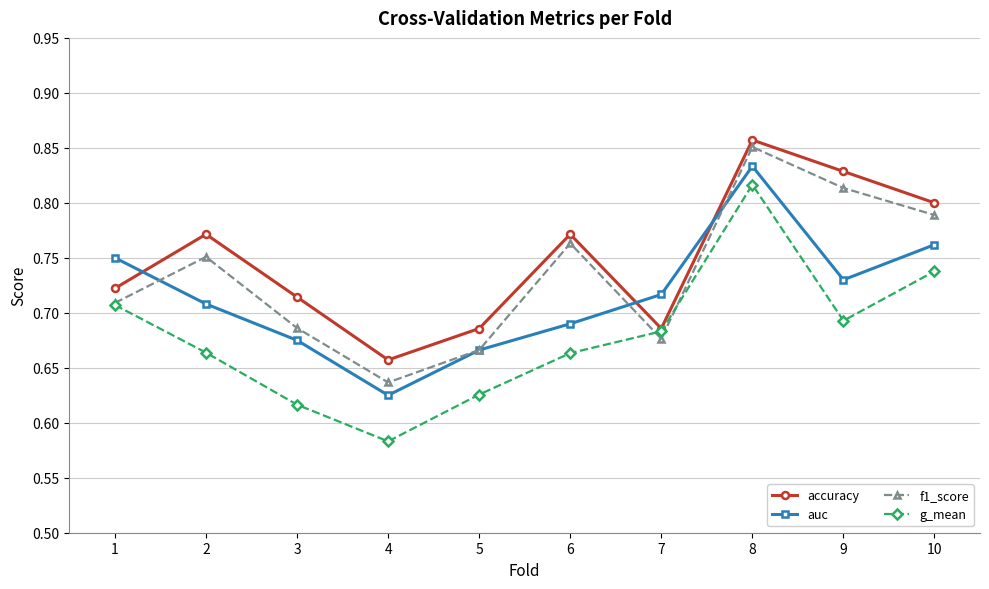

True or false: g_mean and auc cross at least once.

False